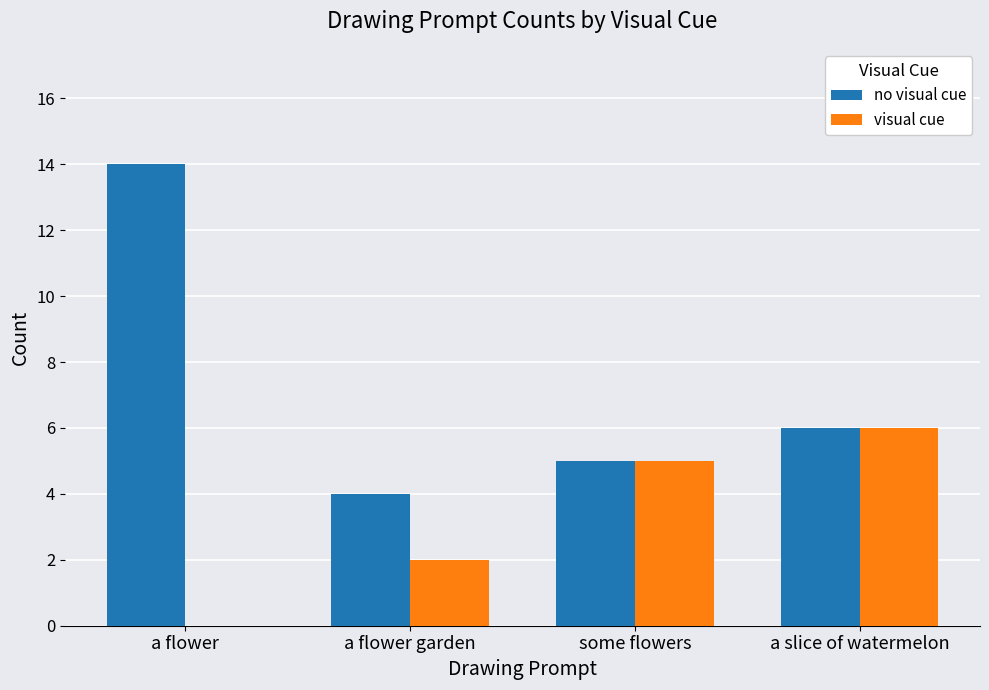

At which label does visual cue reach its peak?

a slice of watermelon